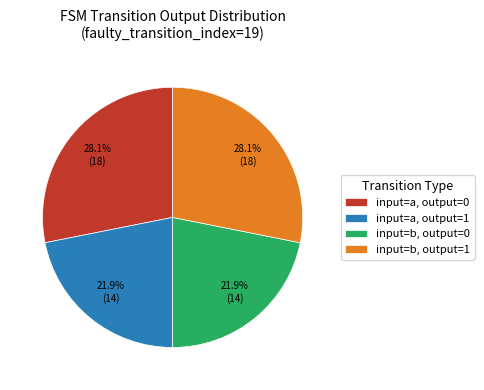

Between input=a, output=1 and input=b, output=1, which is larger?

input=b, output=1